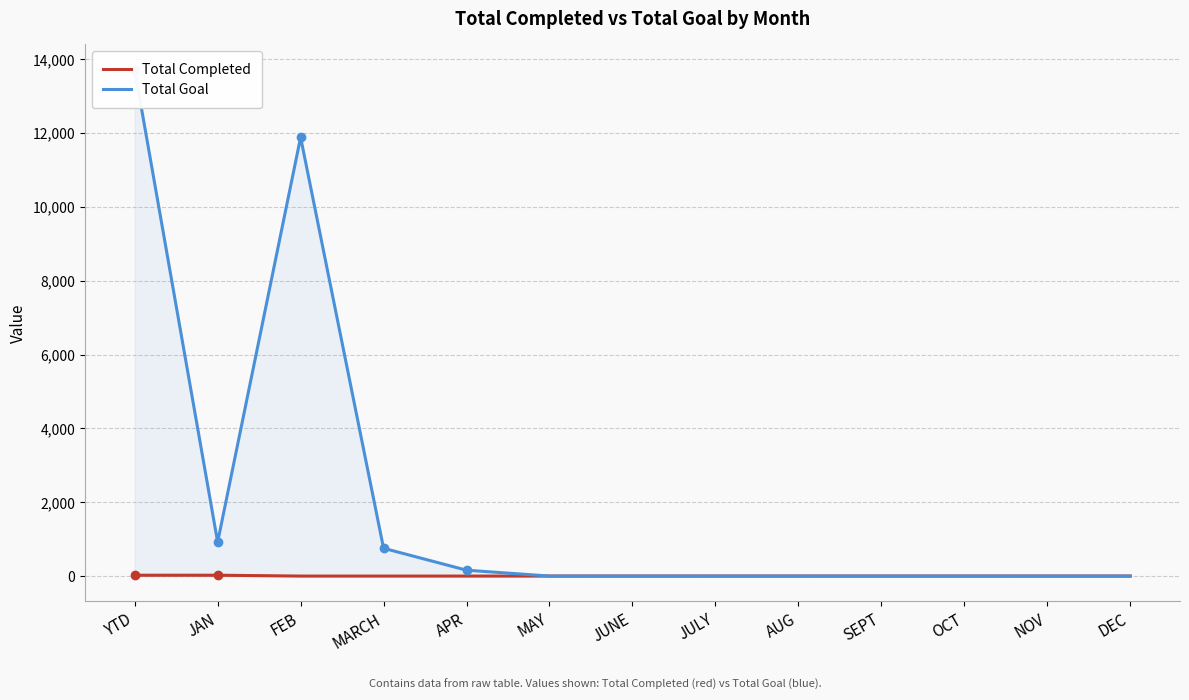

True or false: Total Completed has more than 1 points higher than both neighbors.

False